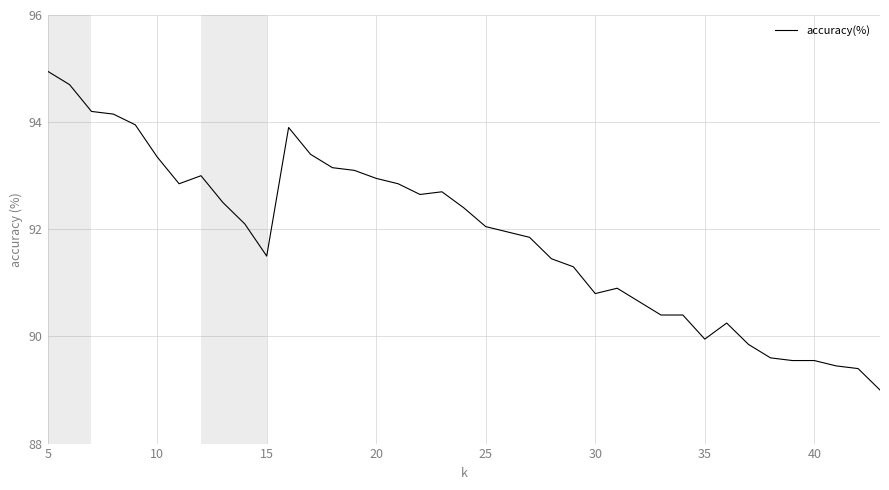

What is the minimum value shown in the chart?

89.0